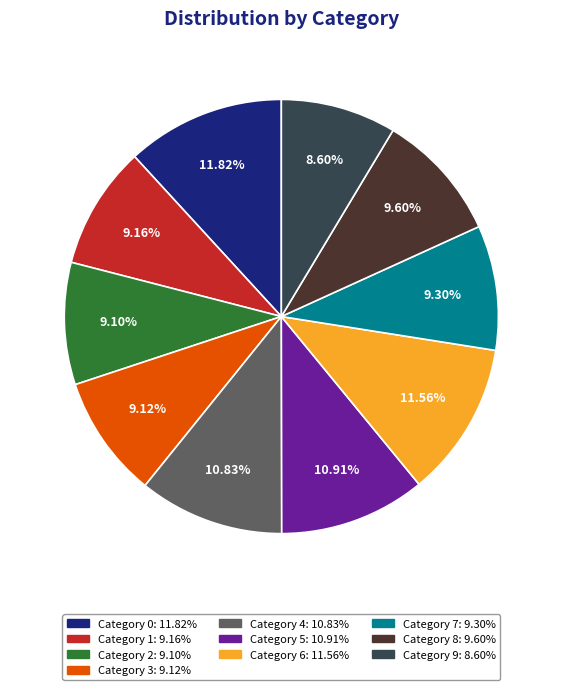

Is there a majority slice in this chart?

No